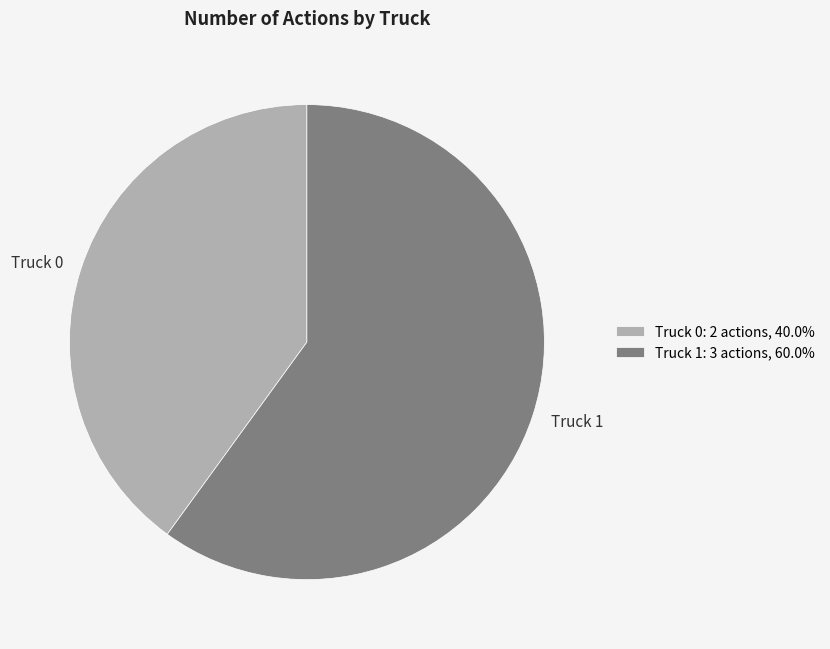

Is there a majority slice in this chart?

Yes